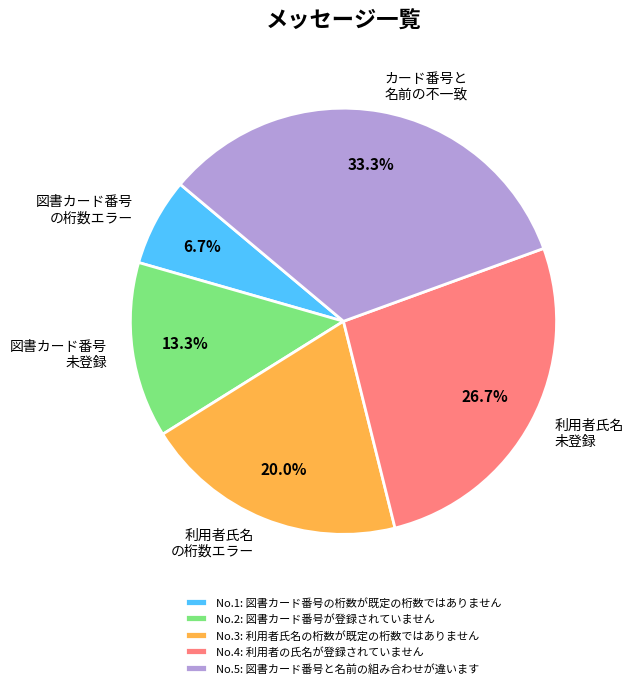

Which has a higher value, 図書カード番号 の桁数エラー or カード番号と 名前の不一致?

カード番号と 名前の不一致